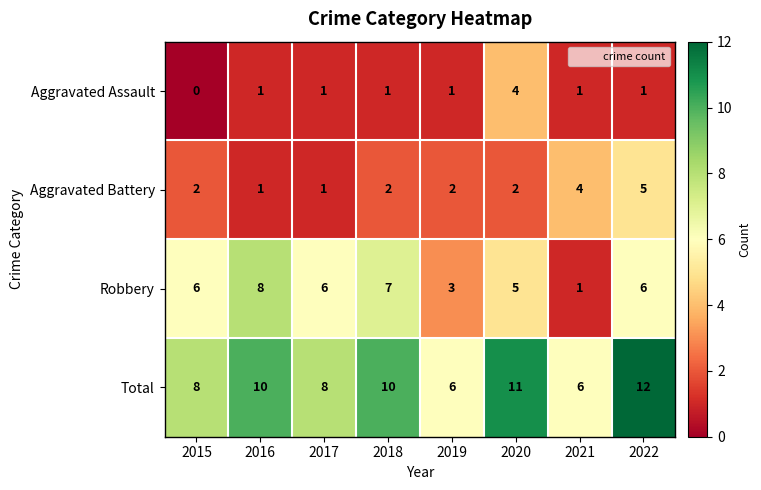

How many series are shown in this chart?

4